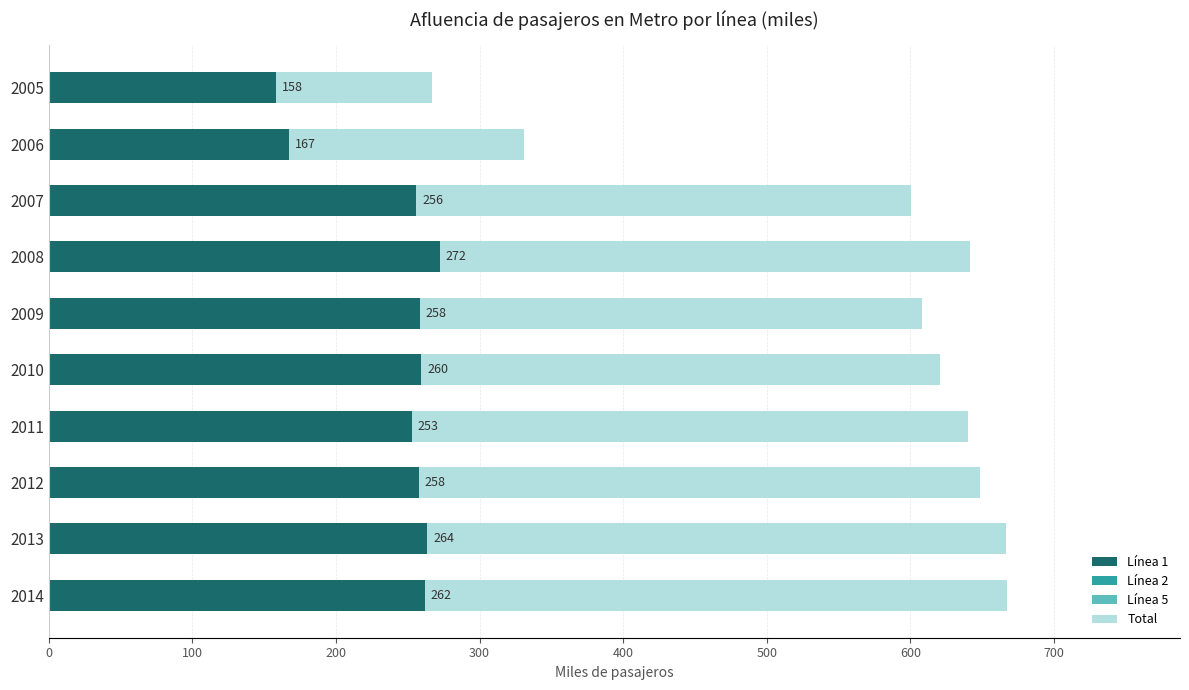

What is the maximum value shown in the chart?

667.6